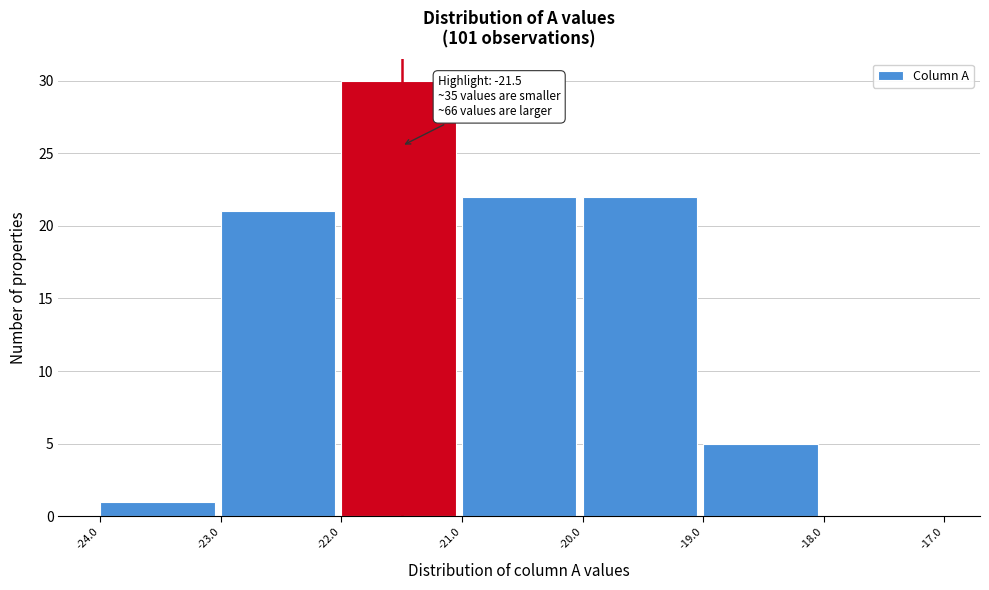

Over which range of the x-axis is the bar tallest?

-22.0 to -21.0